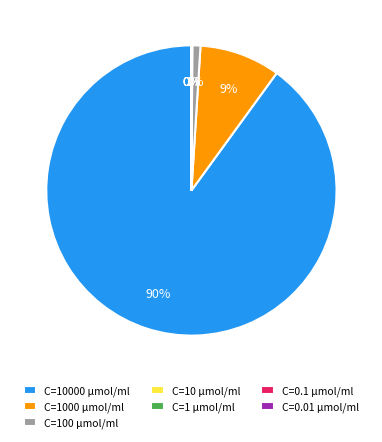

To the nearest percent, what percentage of the pie is C=100 µmol/ml?

1%